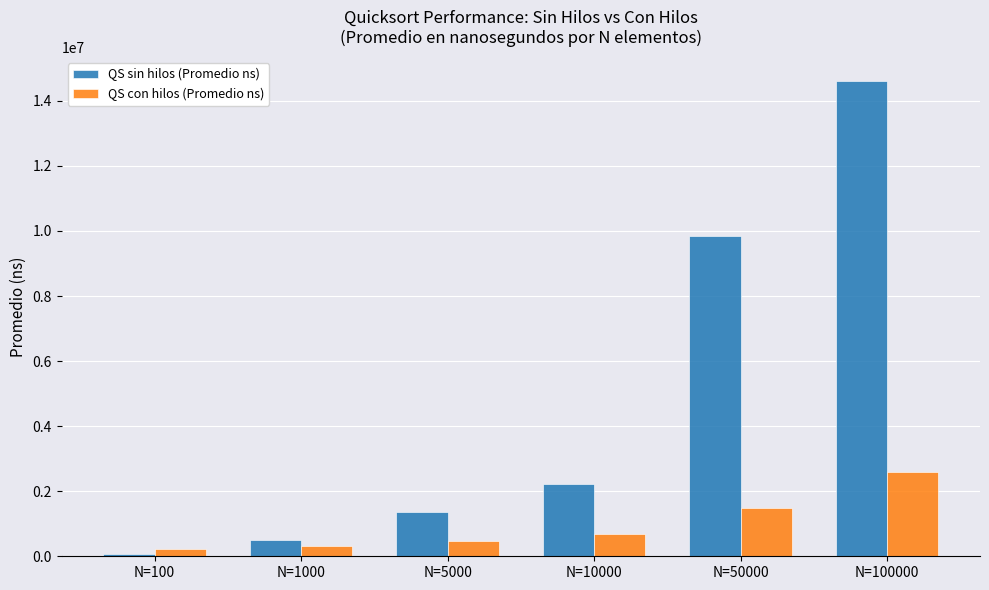

Where is QS sin hilos (Promedio ns) nearest to the value 7343549?

N=50000